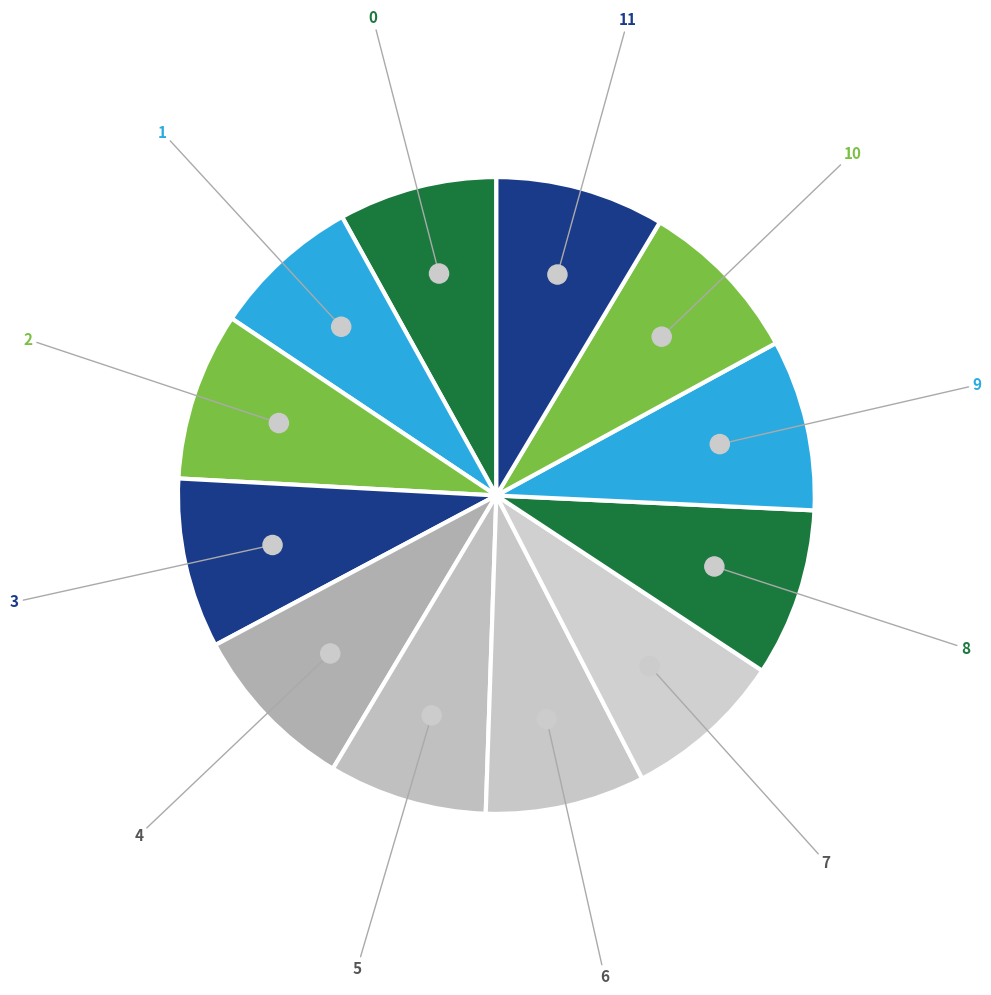

To the nearest percent, what percentage of the pie is 0?

8%